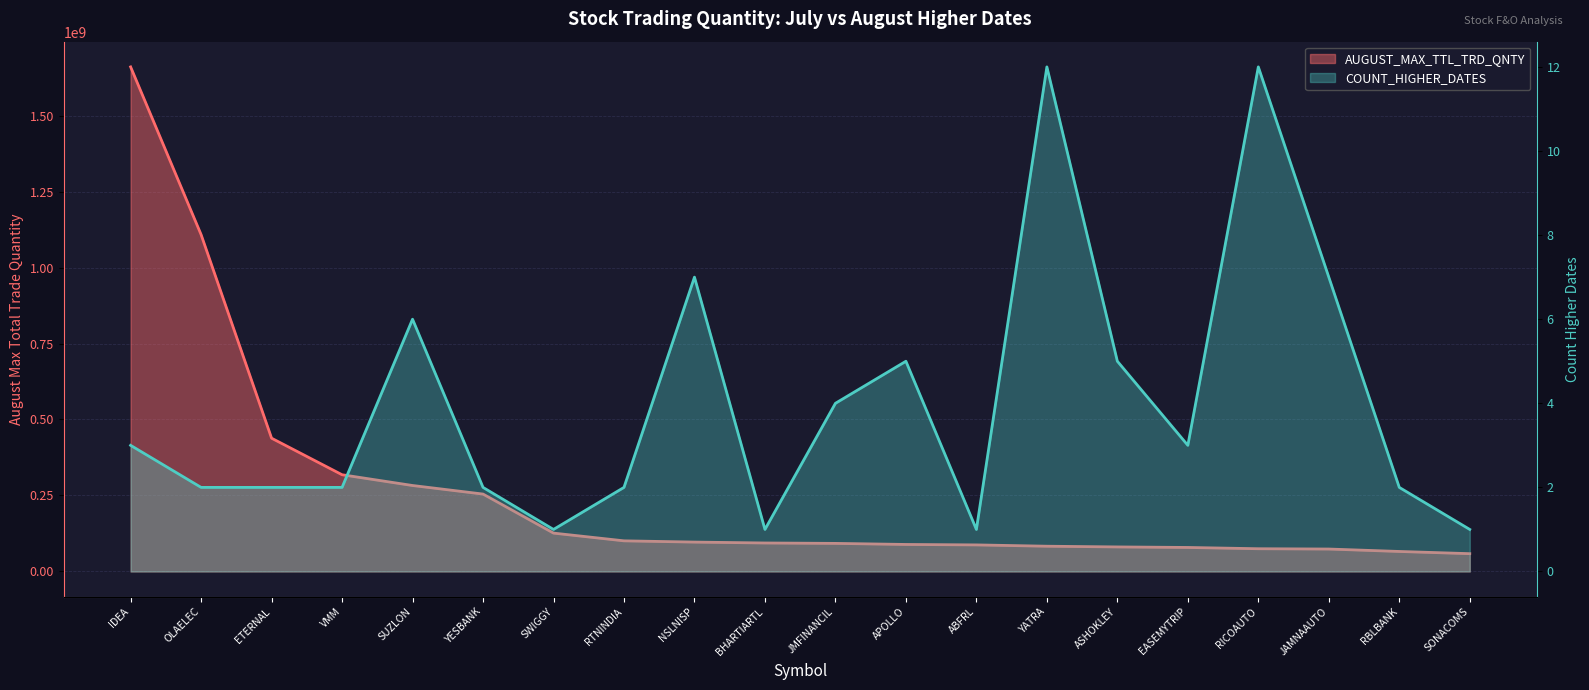

Which has a higher value, OLAELEC or ETERNAL?

OLAELEC